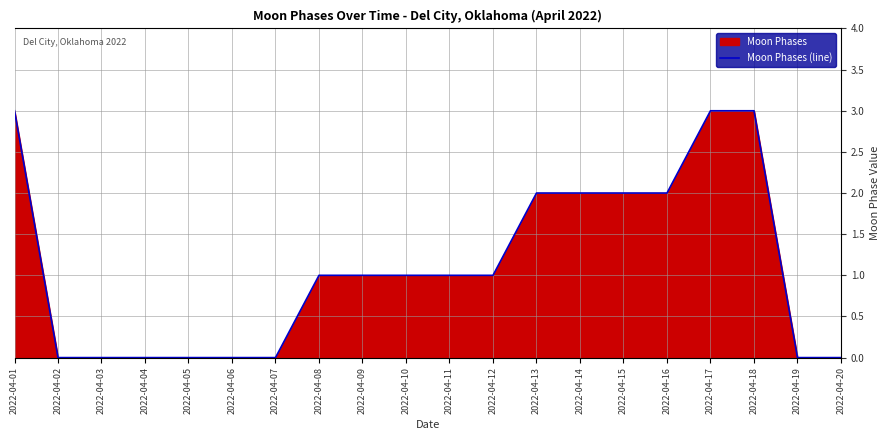

Which has a higher value, 2022-04-16 or 2022-04-04?

2022-04-16